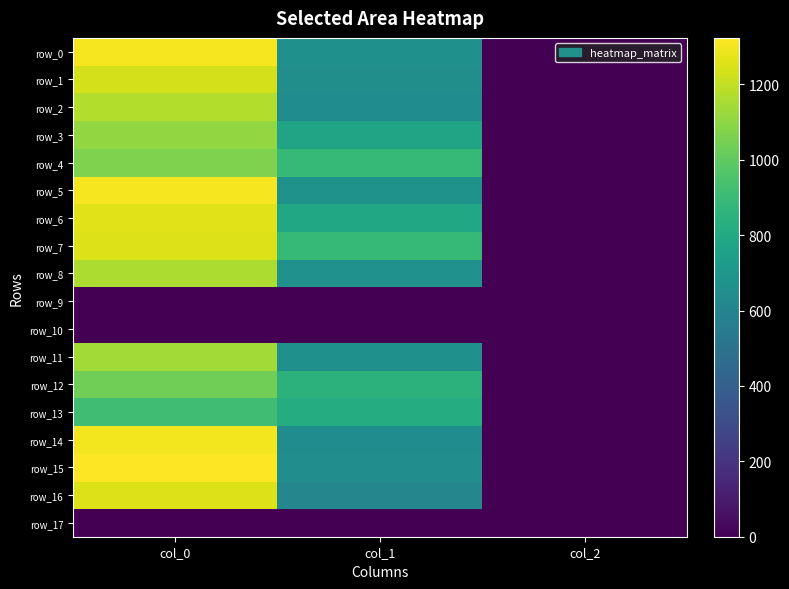

What is the average value of the row_11 series?

602.3